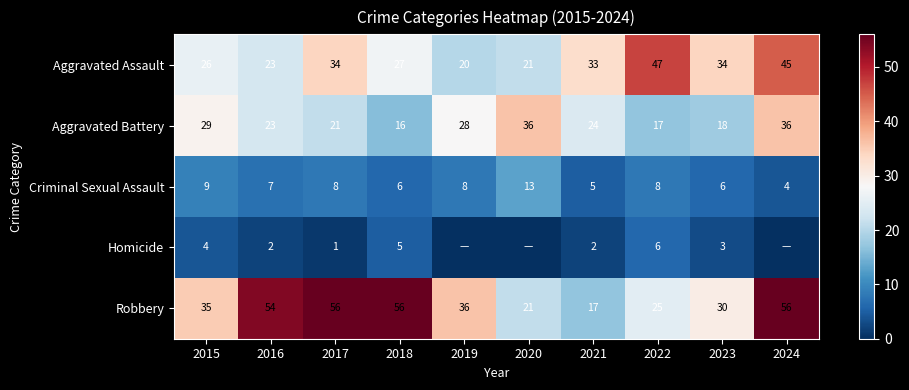

At which label does Aggravated Assault first exceed 33?

2017